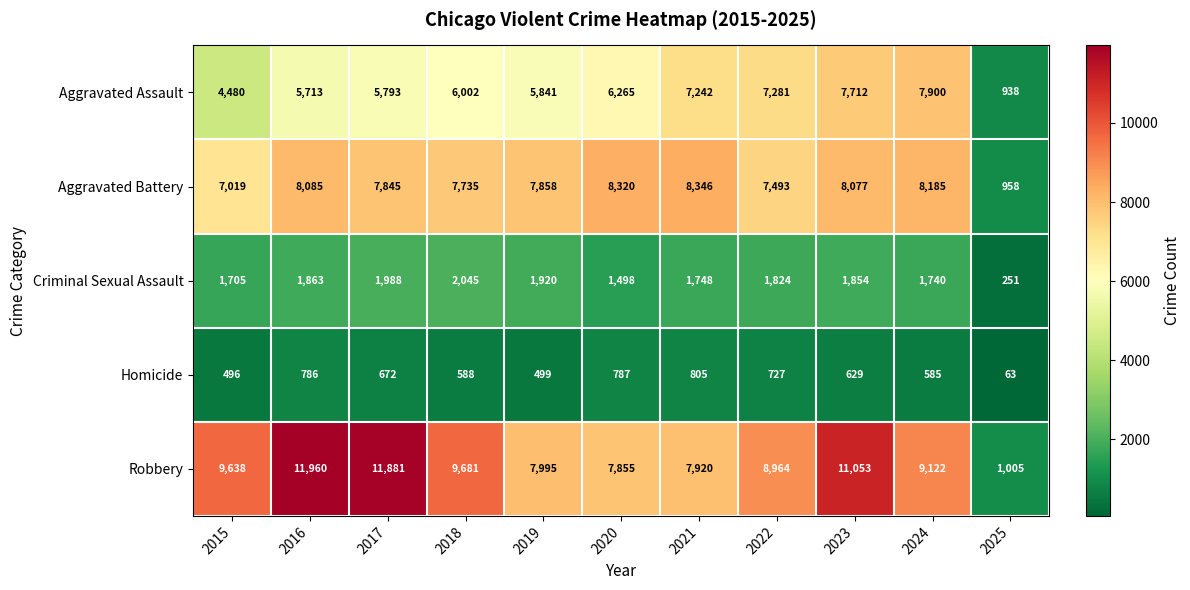

List the series in order of their peak value, highest first.

Robbery, Aggravated Battery, Aggravated Assault, Criminal Sexual Assault, Homicide